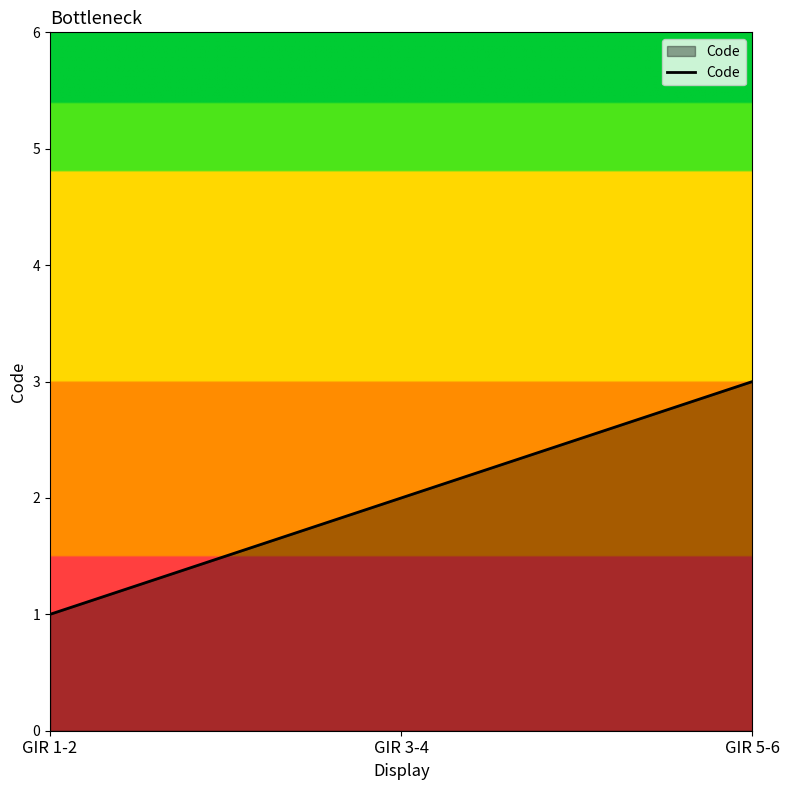

Count the values in the range 1 to 3.

3